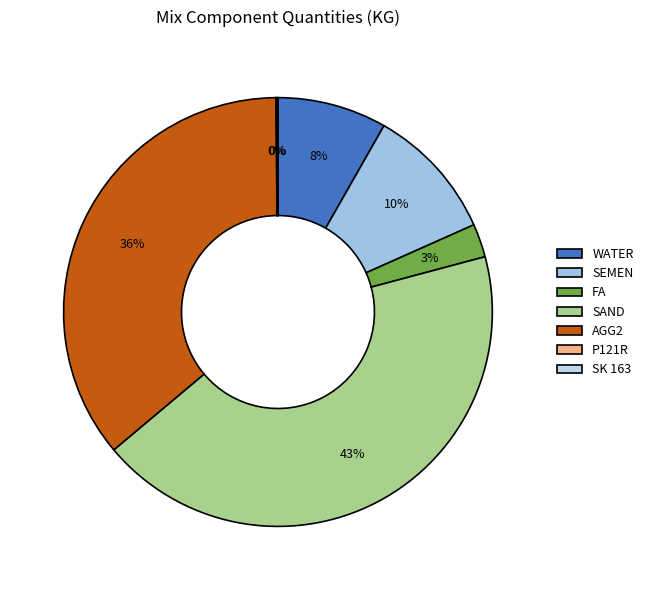

What is the largest slice in the pie chart?

SAND